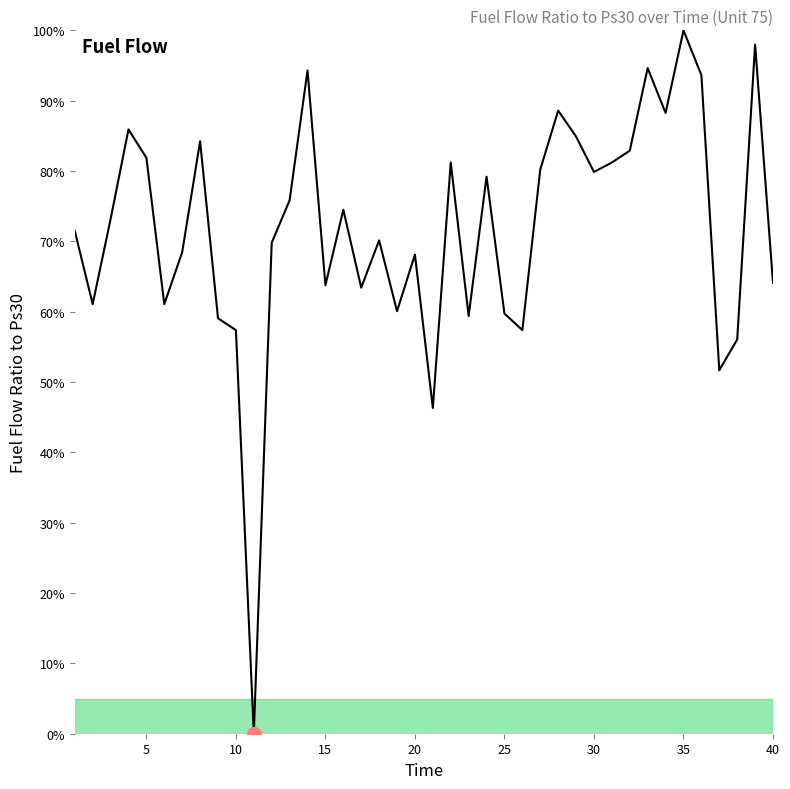

What is the maximum value shown in the chart?

100.0